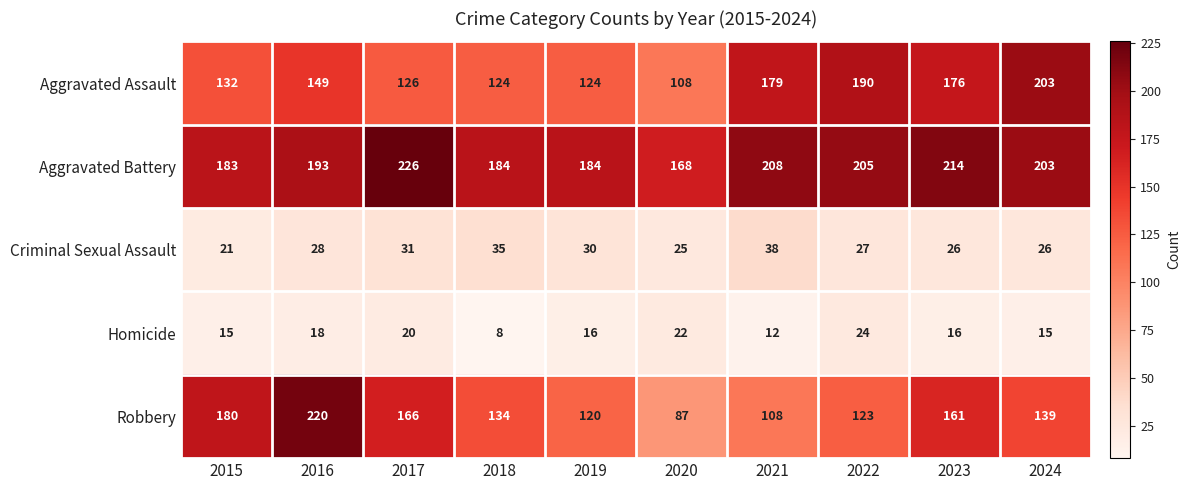

Count the number of categories in the chart.

10